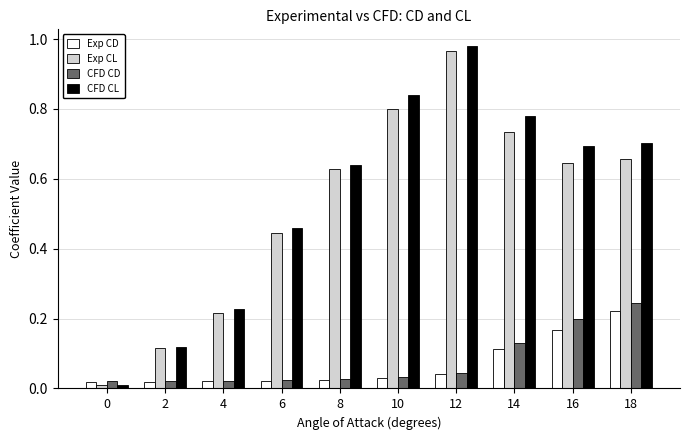

Which series has the largest range (max minus min)?

CFD CL